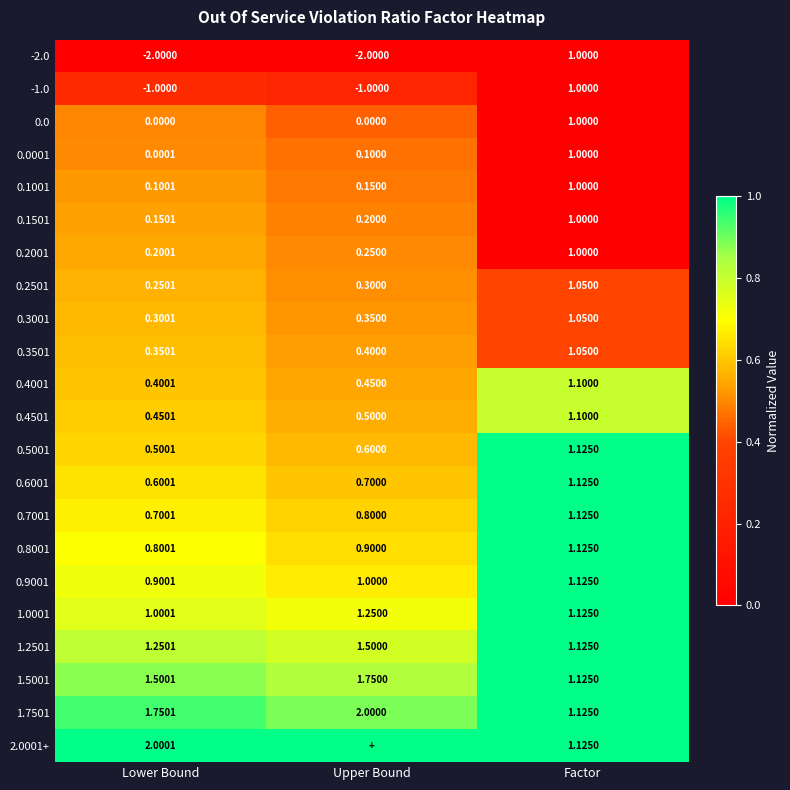

Where is 0.0001 nearest to the value 0?

Lower Bound